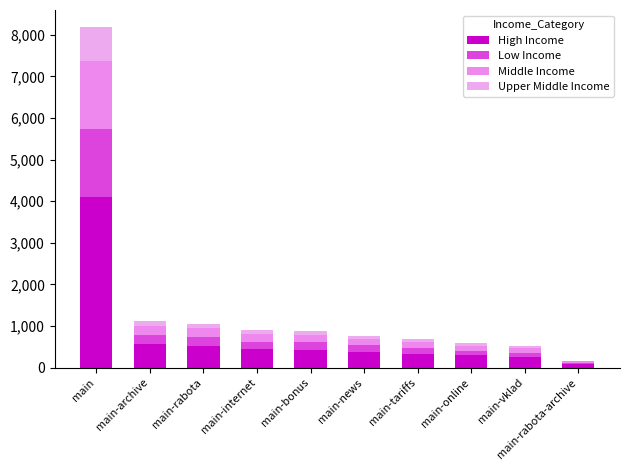

Are the bars horizontal?

No